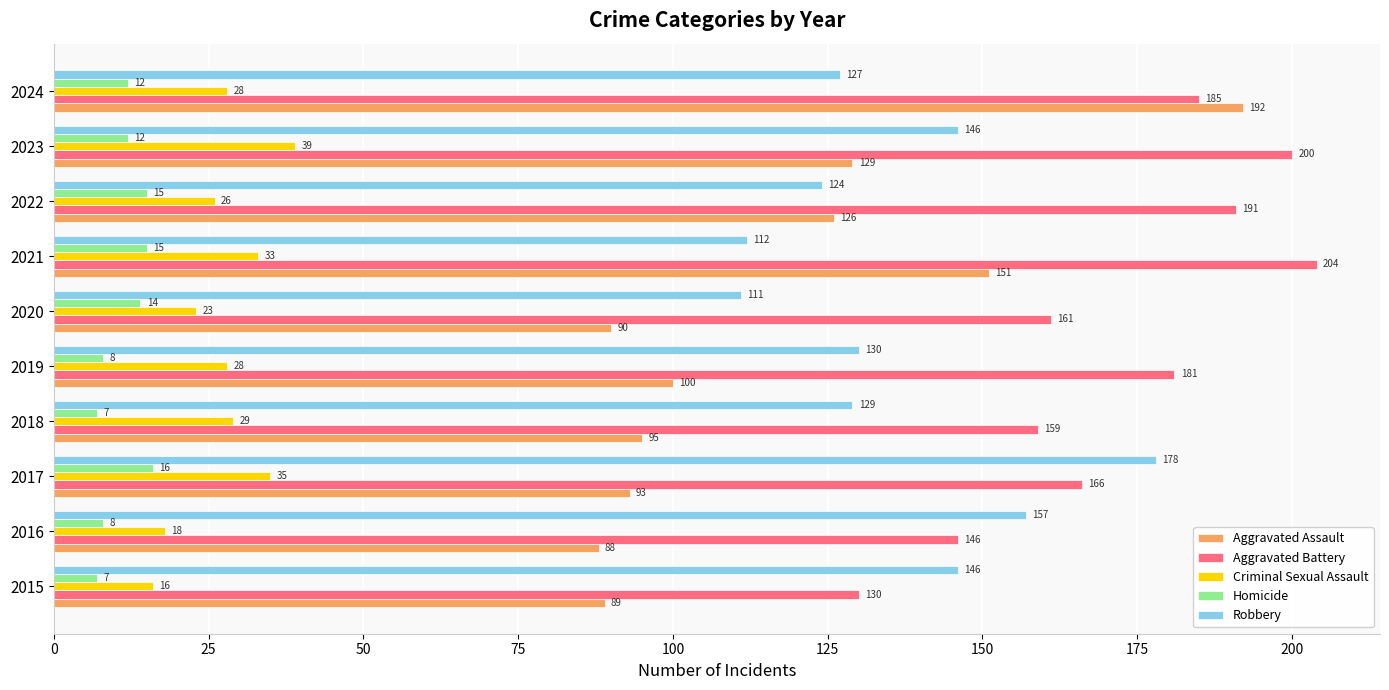

How many values in the Criminal Sexual Assault series are below 28?

4